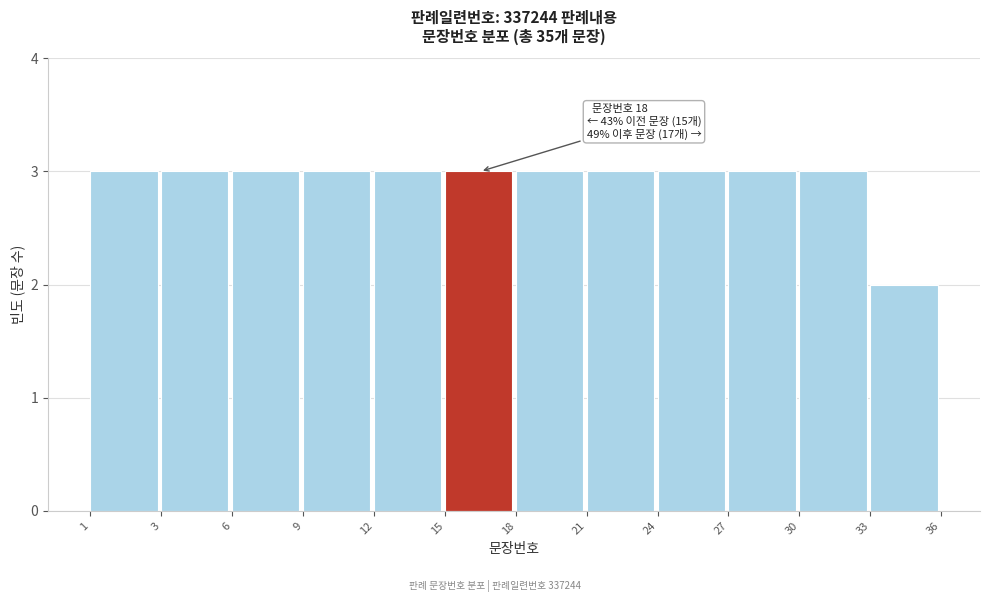

Reading left to right, what are all the values shown in this chart?

1=3	3=3	6=3	9=3	12=3	15=3	18=3	21=3	24=3	27=3	30=3	33=2